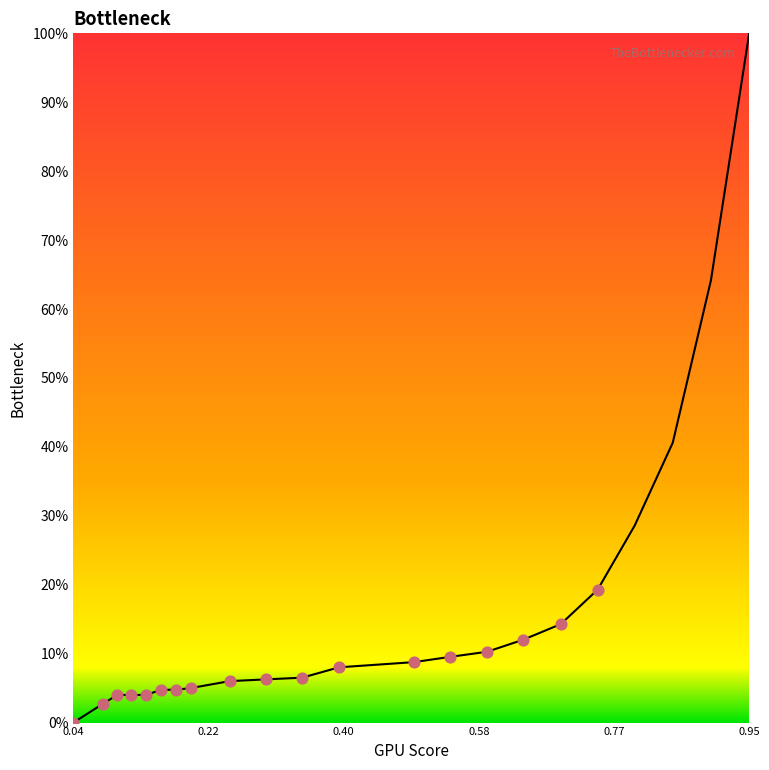

What is the greatest value displayed?

100.0